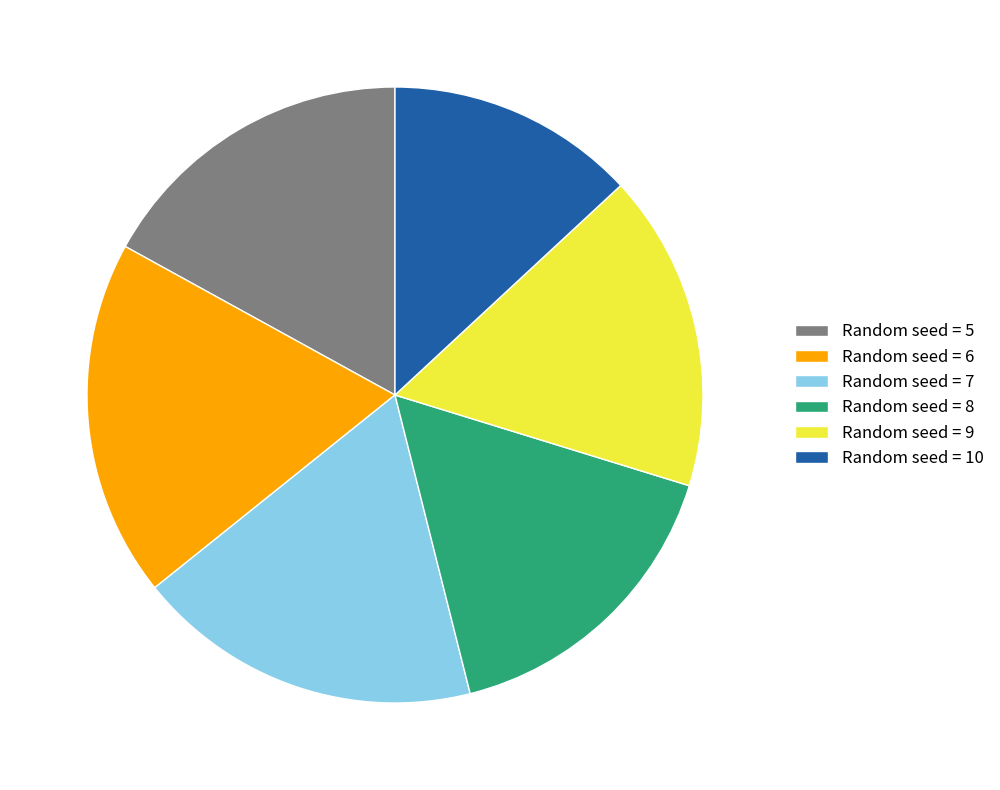

The Random seed = 7 slice represents 29% of the pie. True or false?

False